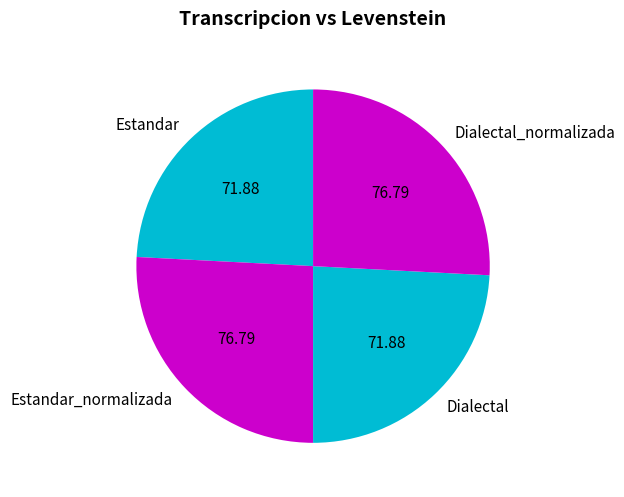

The Estandar slice represents 31% of the pie. True or false?

False